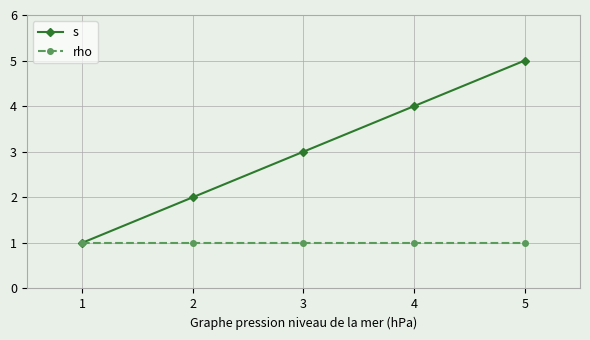

Reading left to right, extract all data points from this chart.

s: 1	2	3	4	5
rho: 1	1	1	1	1